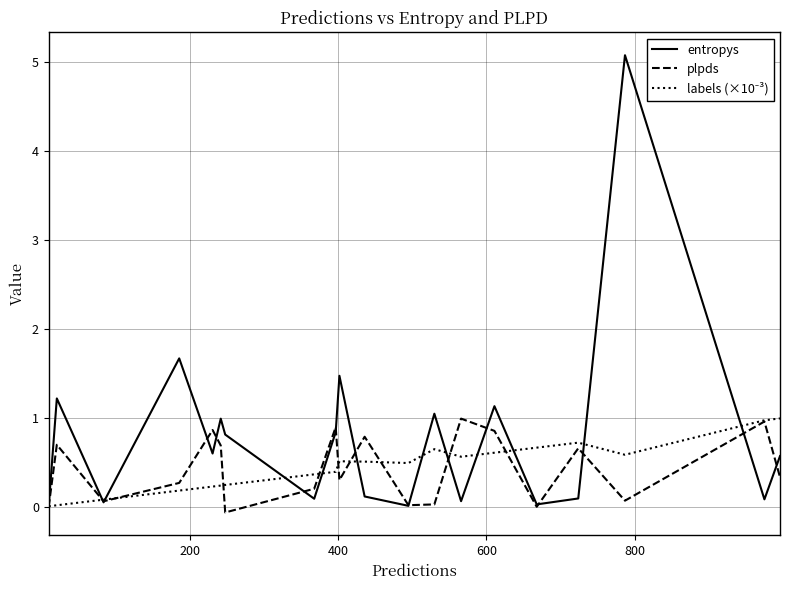

Which series has the widest spread of values?

entropys